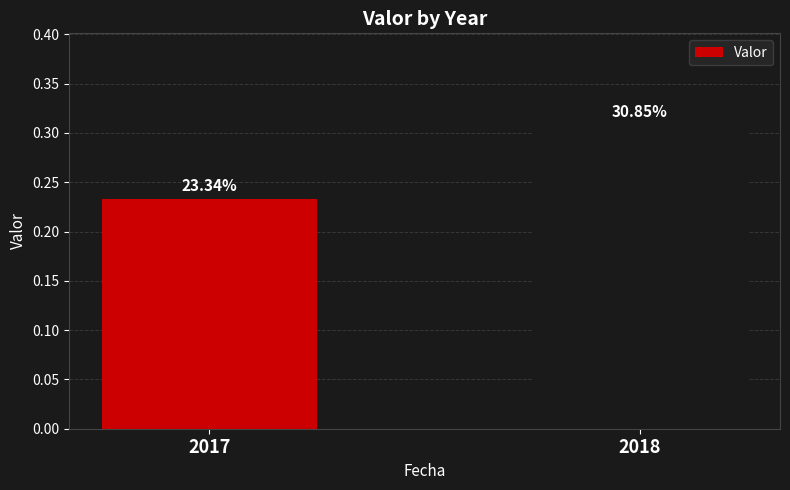

List the labels in order of value, largest first.

2018, 2017